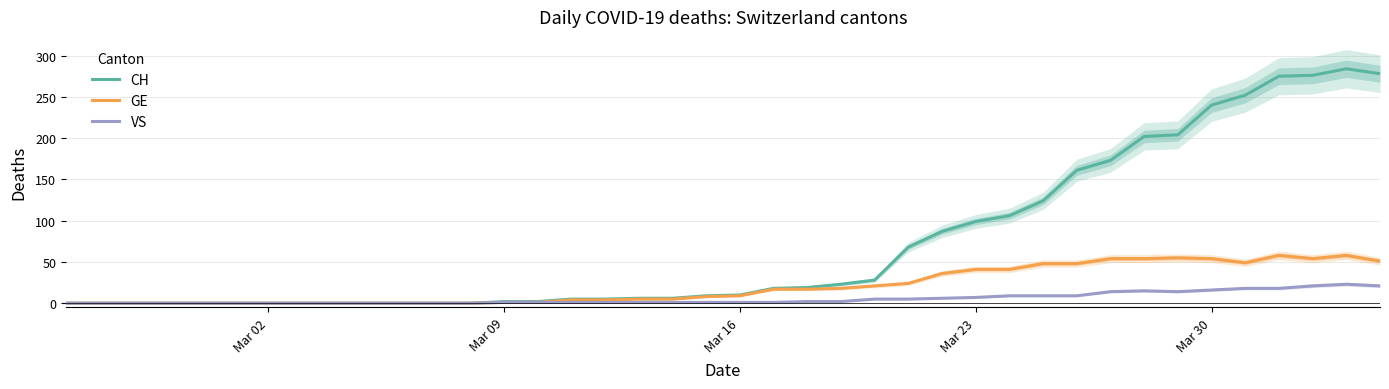

Which series has the largest total across all categories?

CH